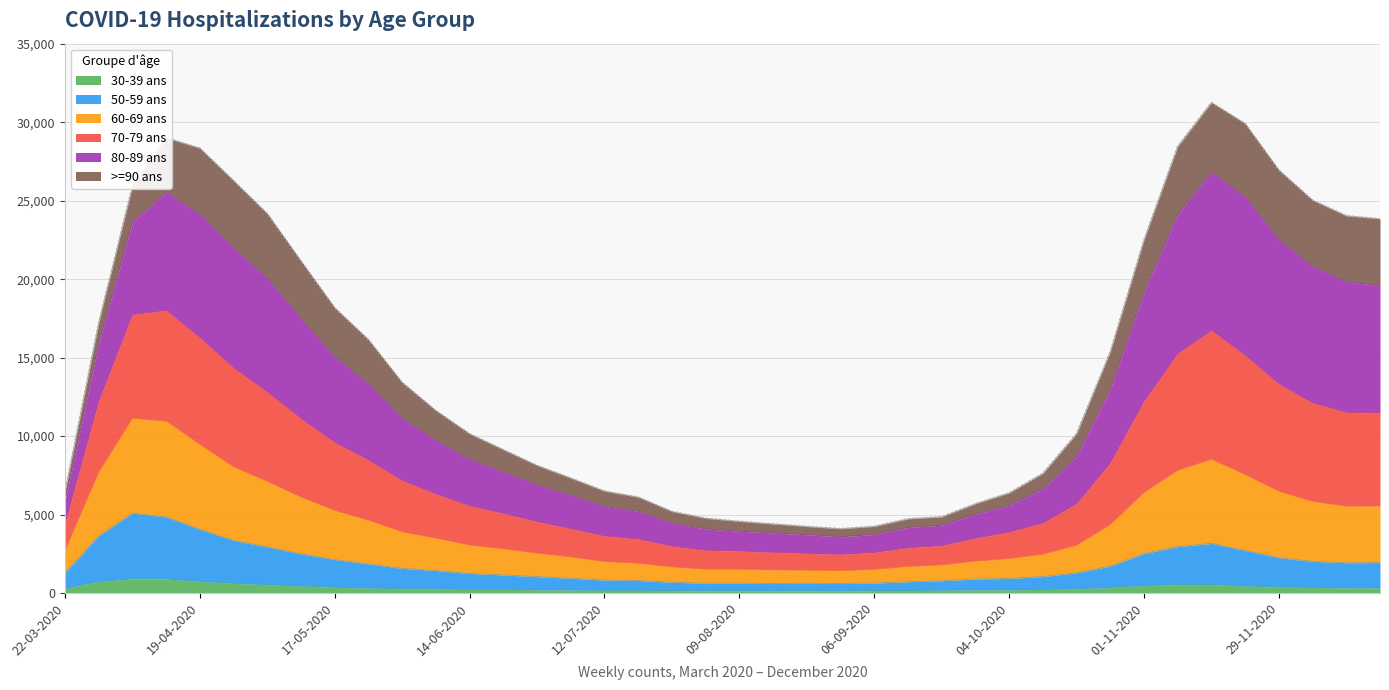

What is the label of the 2nd point from the right?

13-12-2020